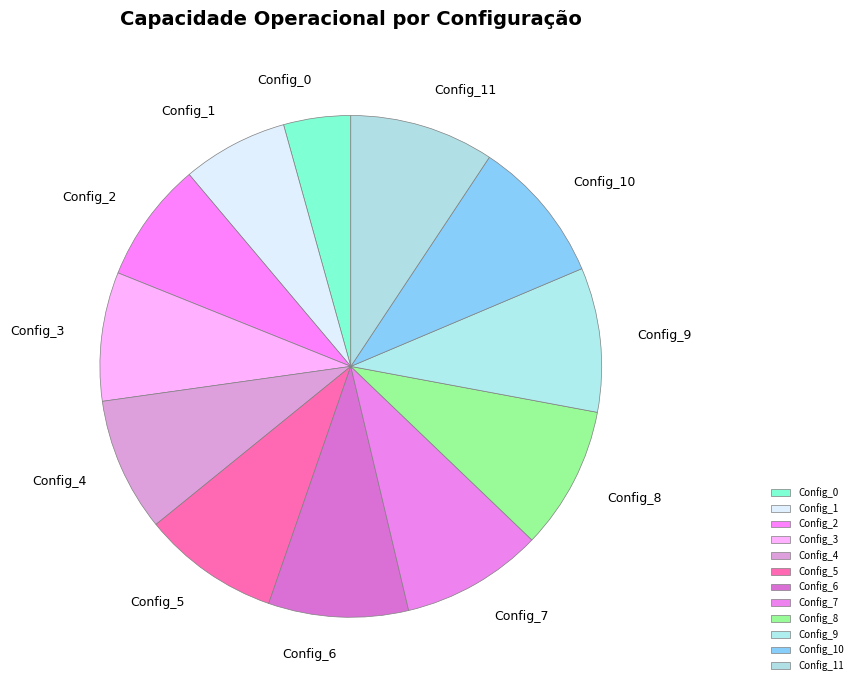

Which slice is the smallest?

Config_0